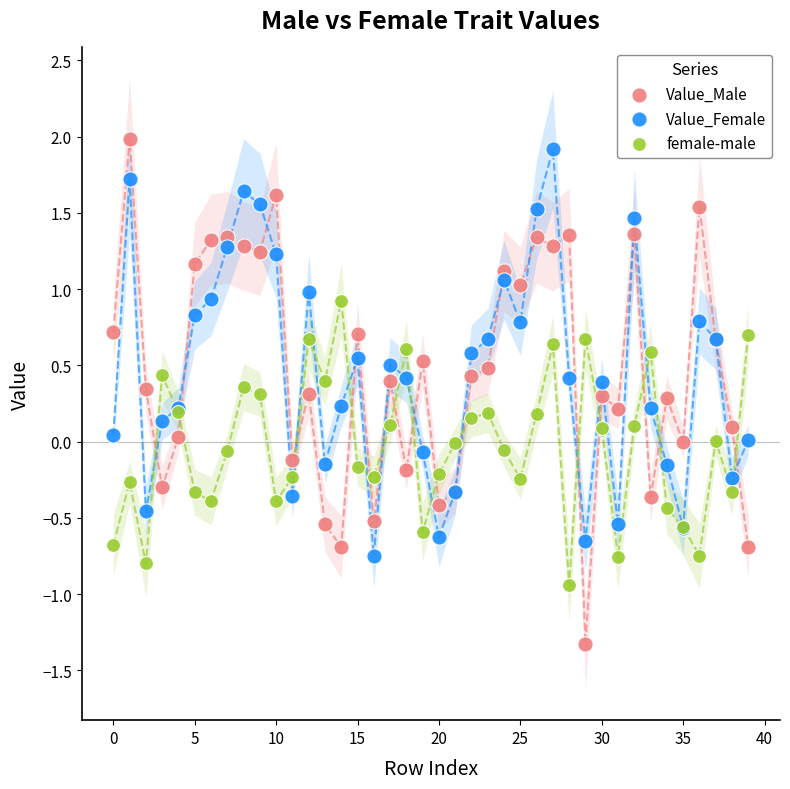

What are all the series names shown in the legend?

Value_Male, Value_Female, female-male